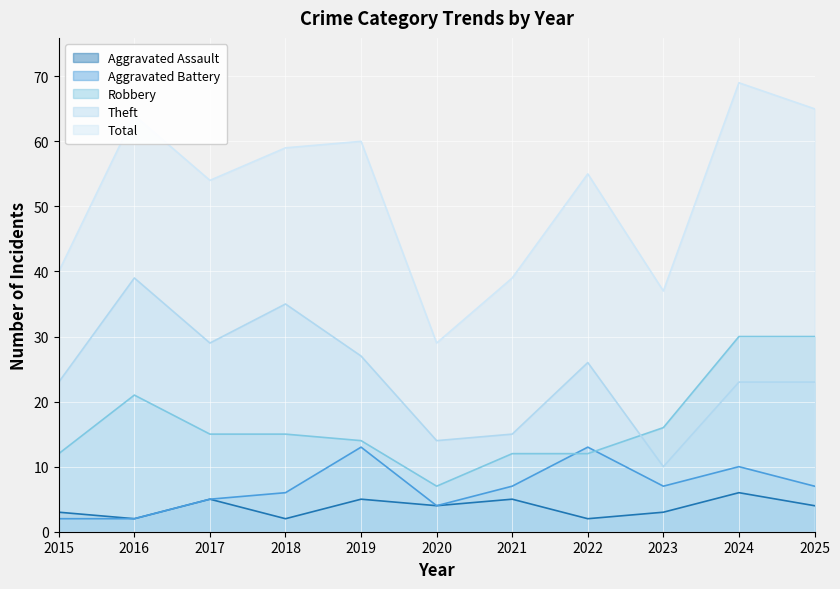

Reading right to left, list all the values displayed in this chart.

Aggravated Assault: 4	6	3	2	5	4	5	2	5	2	3
Aggravated Battery: 7	10	7	13	7	4	13	6	5	2	2
Robbery: 30	30	16	12	12	7	14	15	15	21	12
Theft: 23	23	10	26	15	14	27	35	29	39	23
Total: 65	69	37	55	39	29	60	59	54	64	40